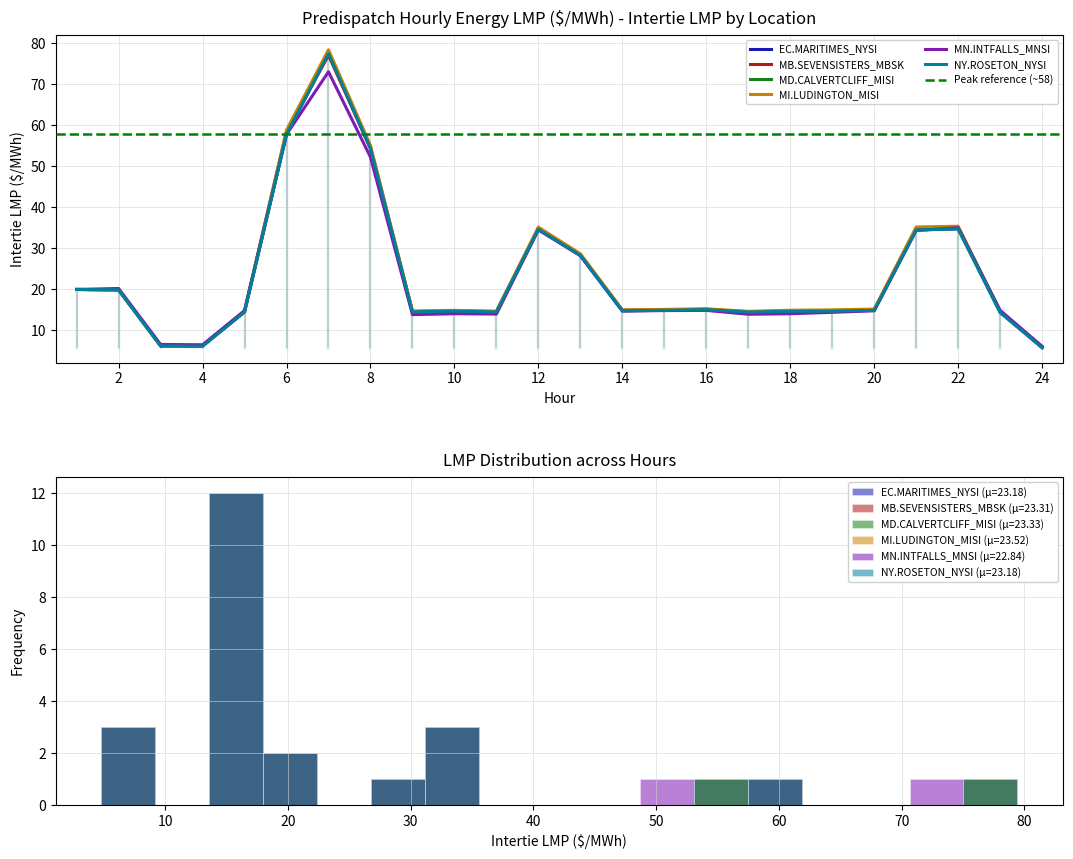

How many times do MI.LUDINGTON_MISI:LMP and NY.ROSETON_NYSI:LMP cross each other?

1